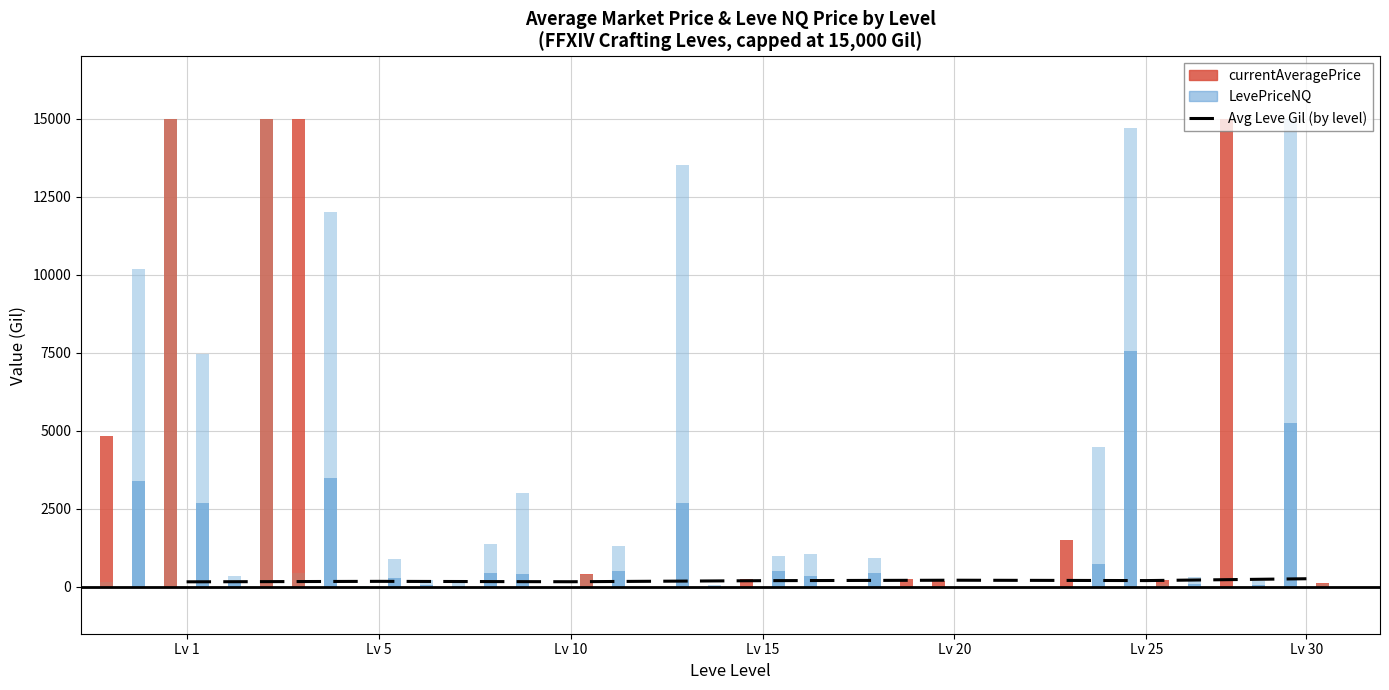

At which label is the value closest to 212?

Lv 20